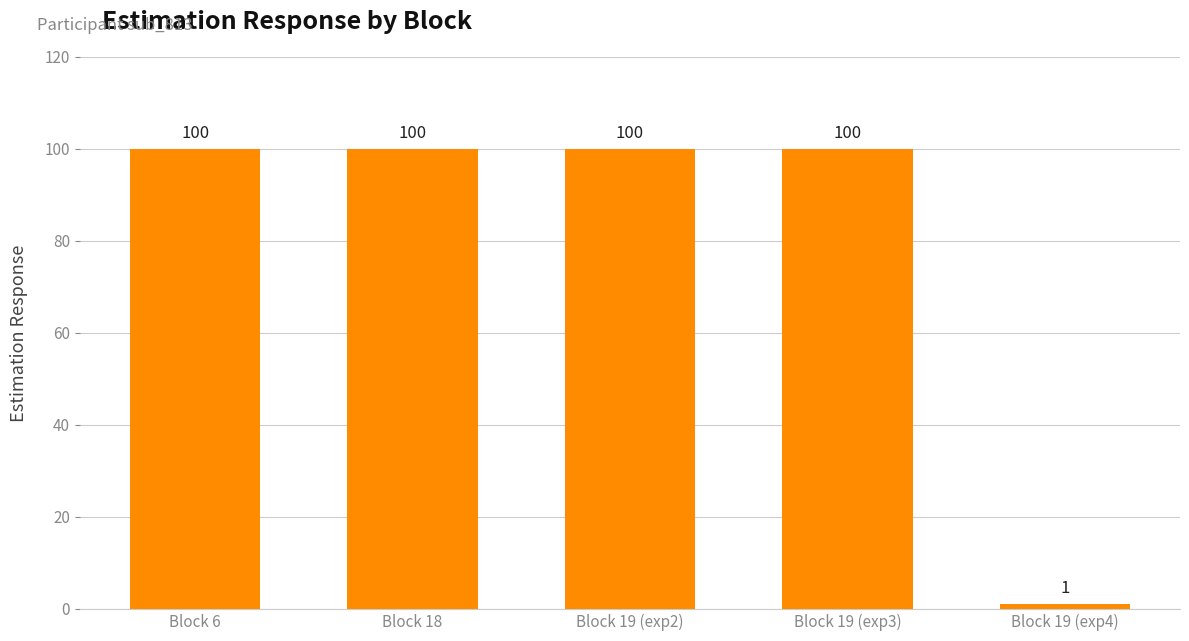

What is the label of the 4th bar from the right?

Block 18